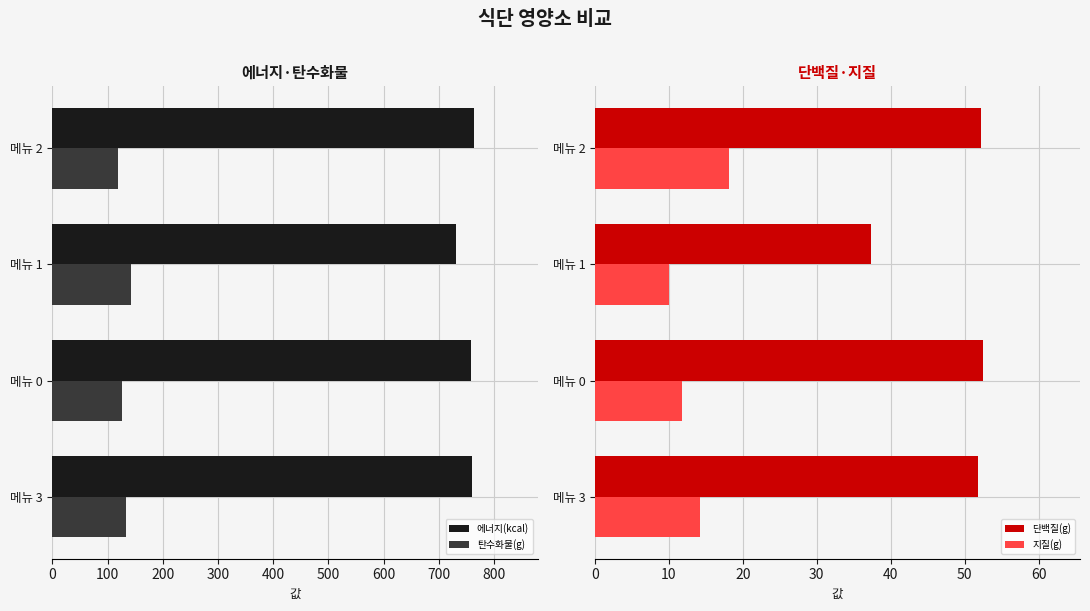

What is the difference between the second highest and minimum values in the 단백질(g) series?

14.9